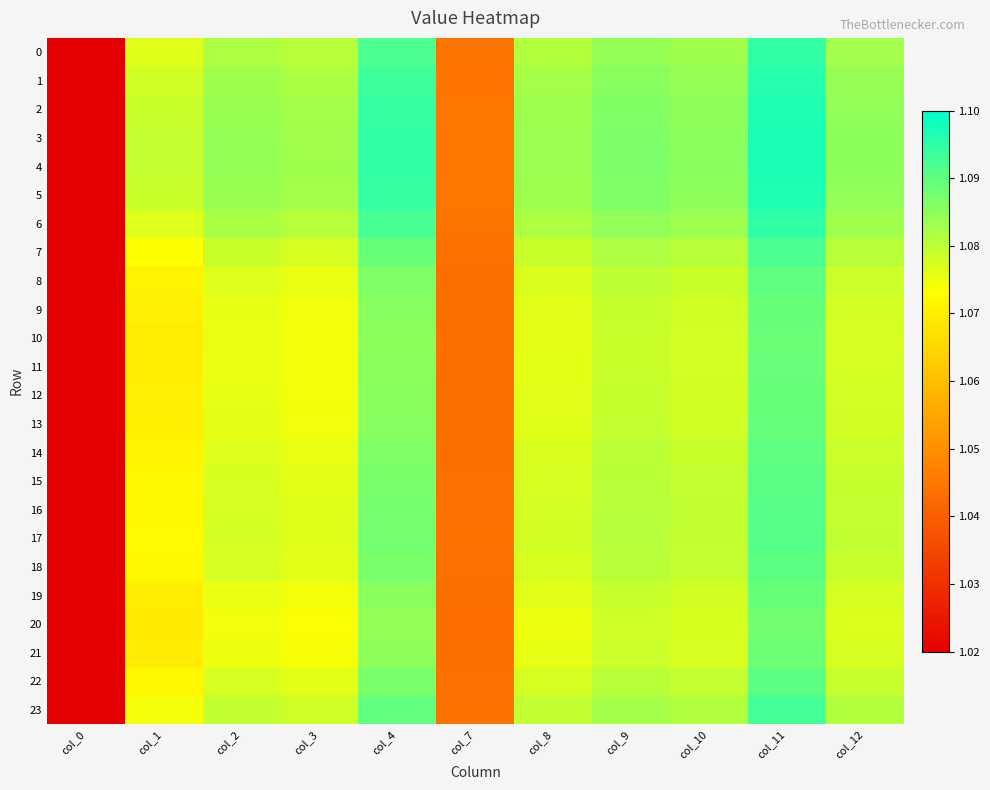

List the series in order of their peak value, highest first.

4, 3, 5, 2, 1, 6, 0, 23, 7, 17, 16, 15, 22, 18, 14, 8, 13, 9, 12, 19, 11, 10, 21, 20